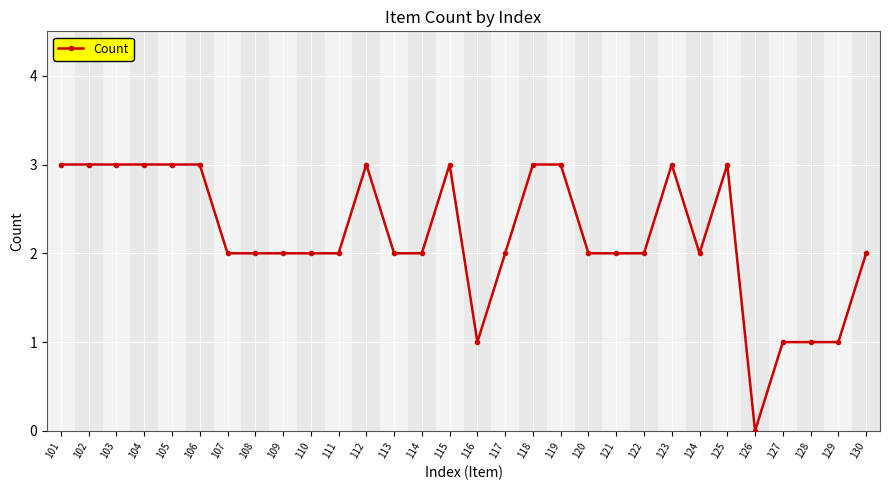

How many data points does each series have?

30